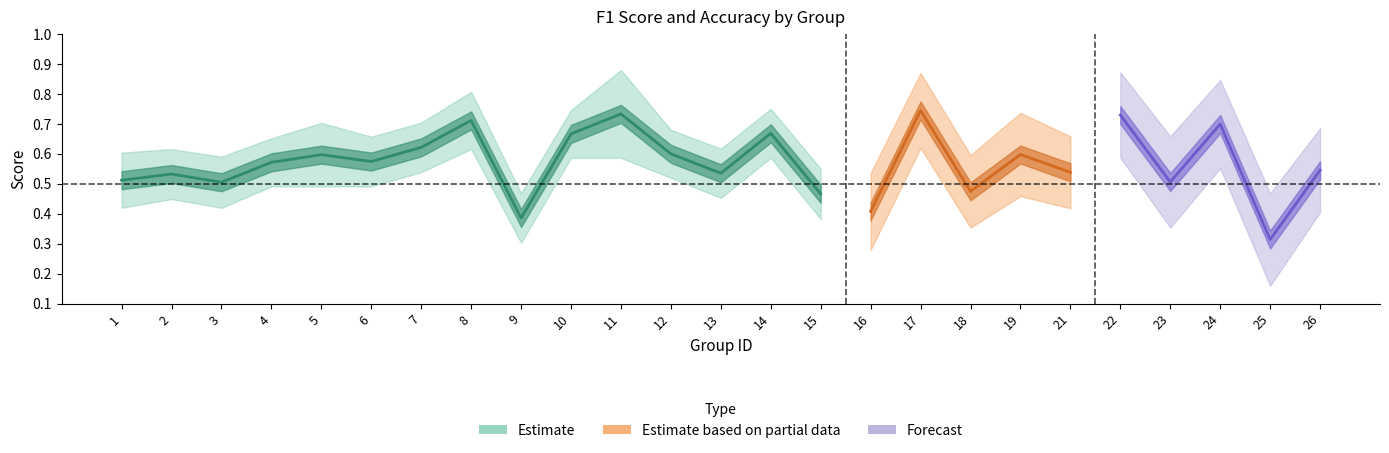

What is the difference between the accuracy values at 10 and 3?

0.2